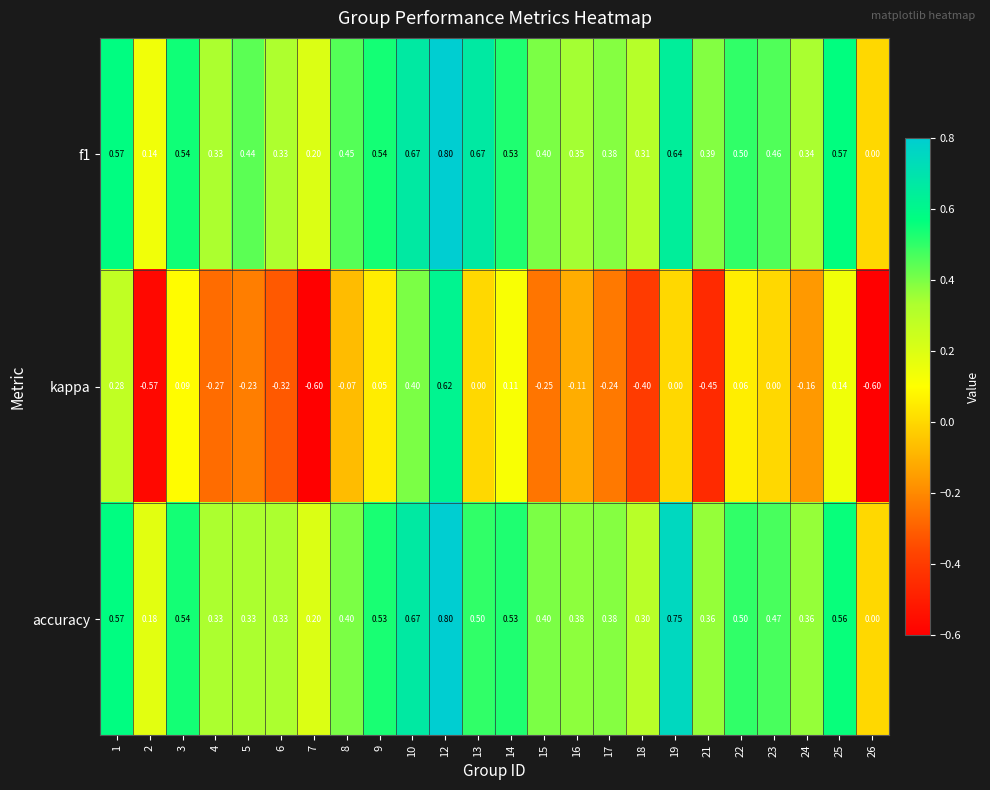

Which series has the widest spread of values?

kappa